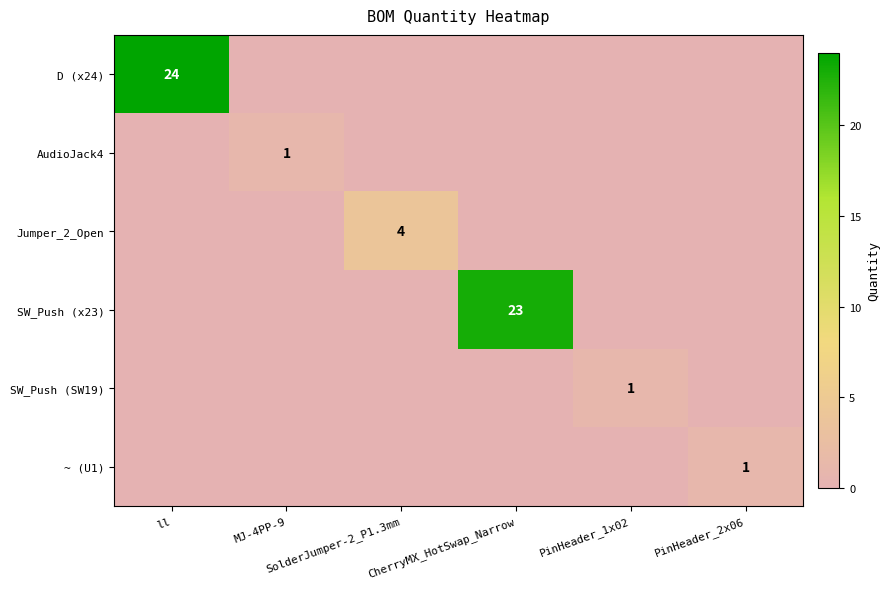

Between PinHeader_2x06 and PinHeader_1x02, which is larger?

PinHeader_2x06